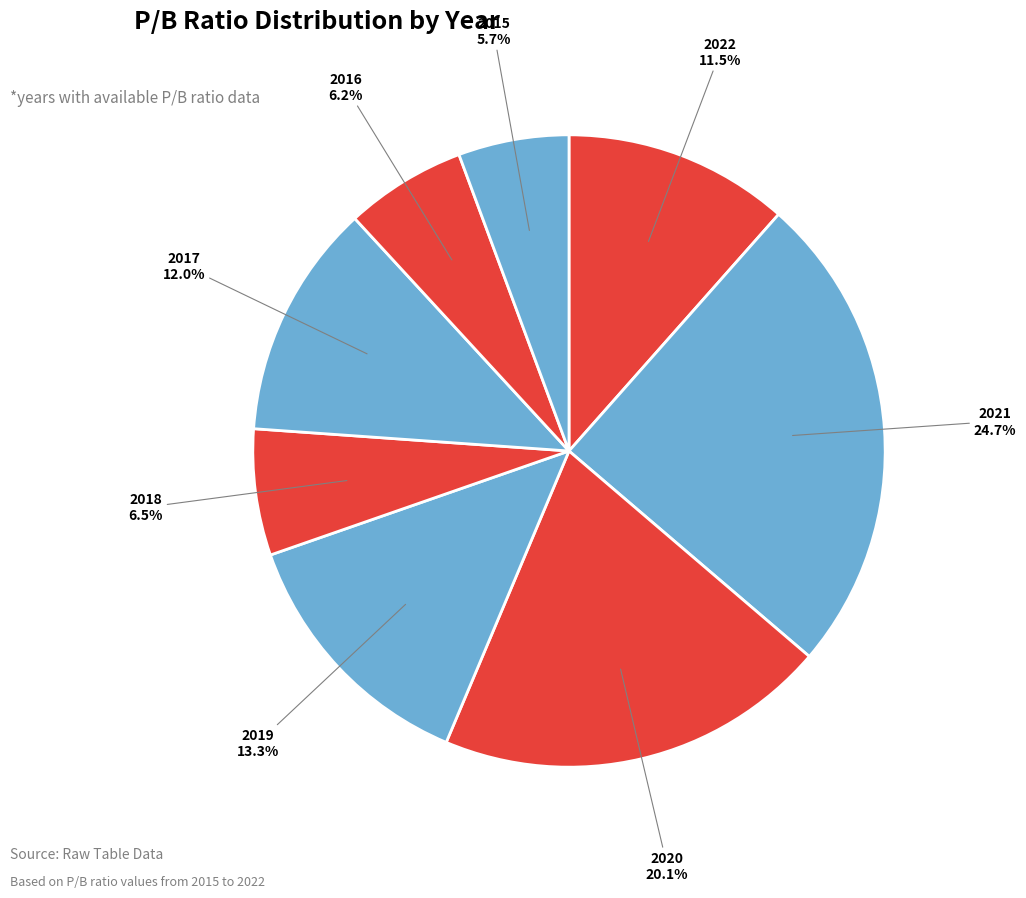

How many slices are in this pie chart?

8